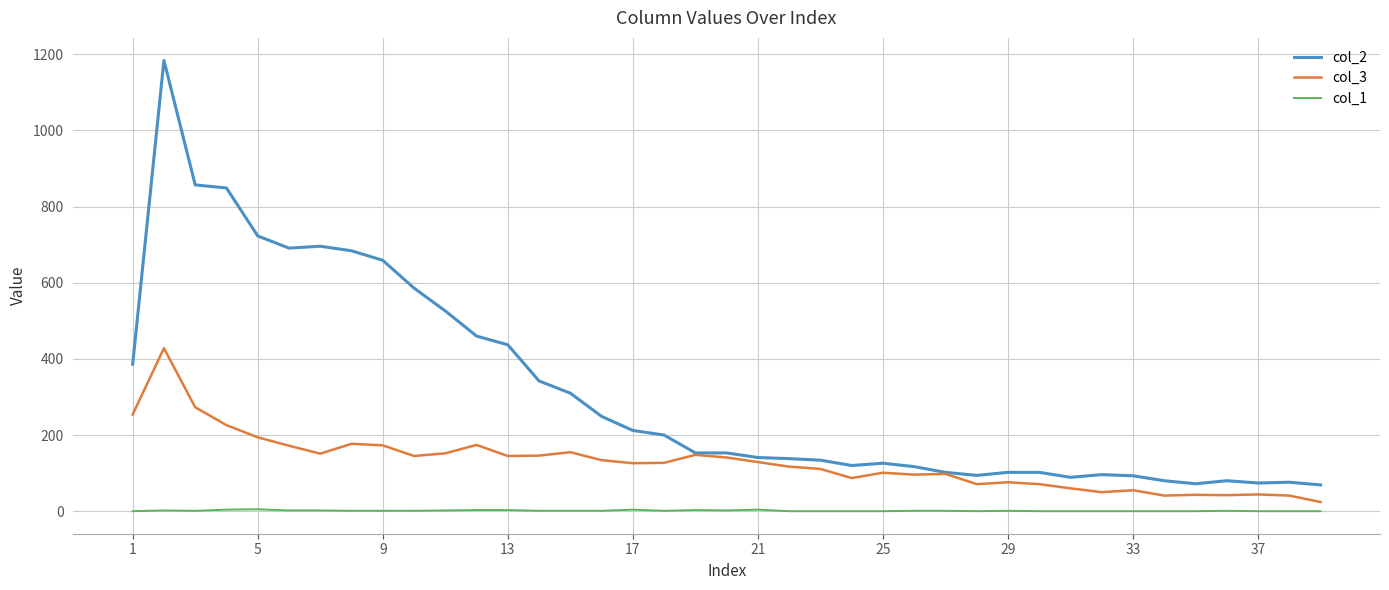

Which series has the largest total across all categories?

col_2